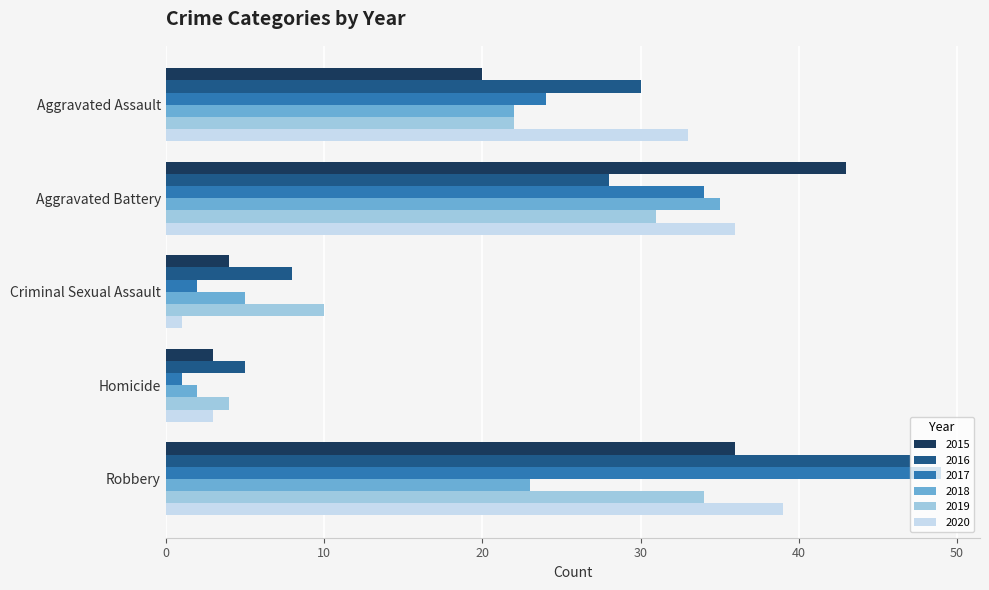

Count the number of data series in this chart.

6